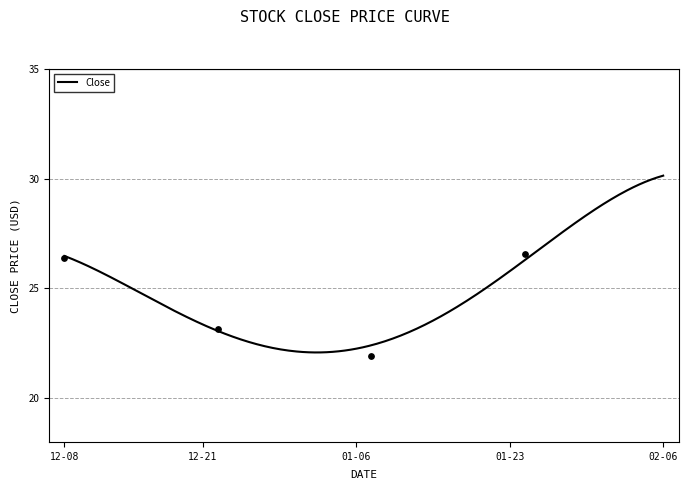

What is the ratio of the value at 2023-02-02 to the value at 2022-12-14?

1.2